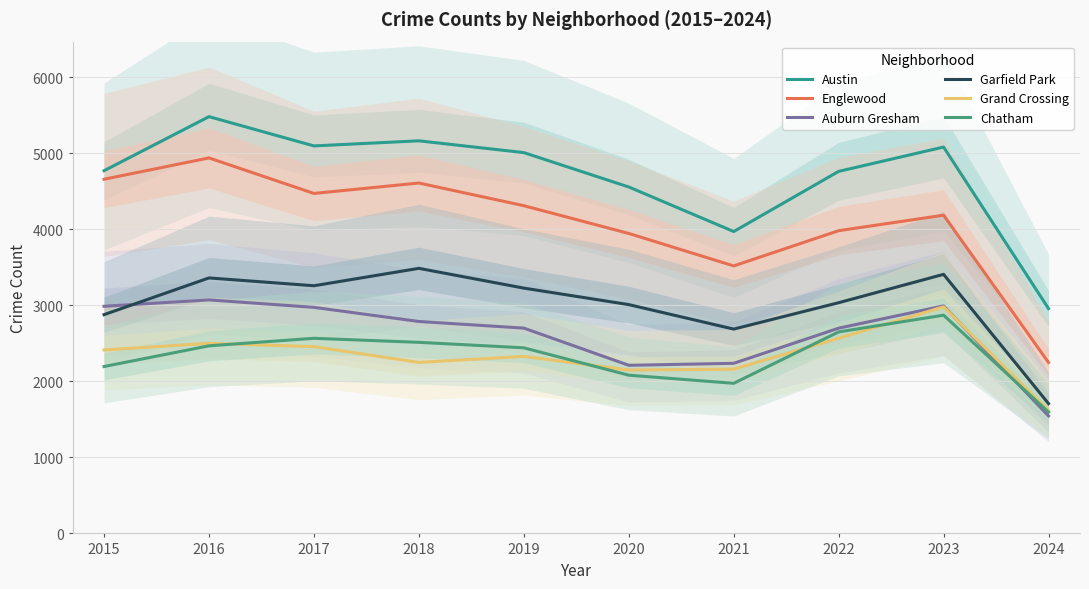

What value does the Auburn Gresham series have at 2021, to the nearest 10?

2240